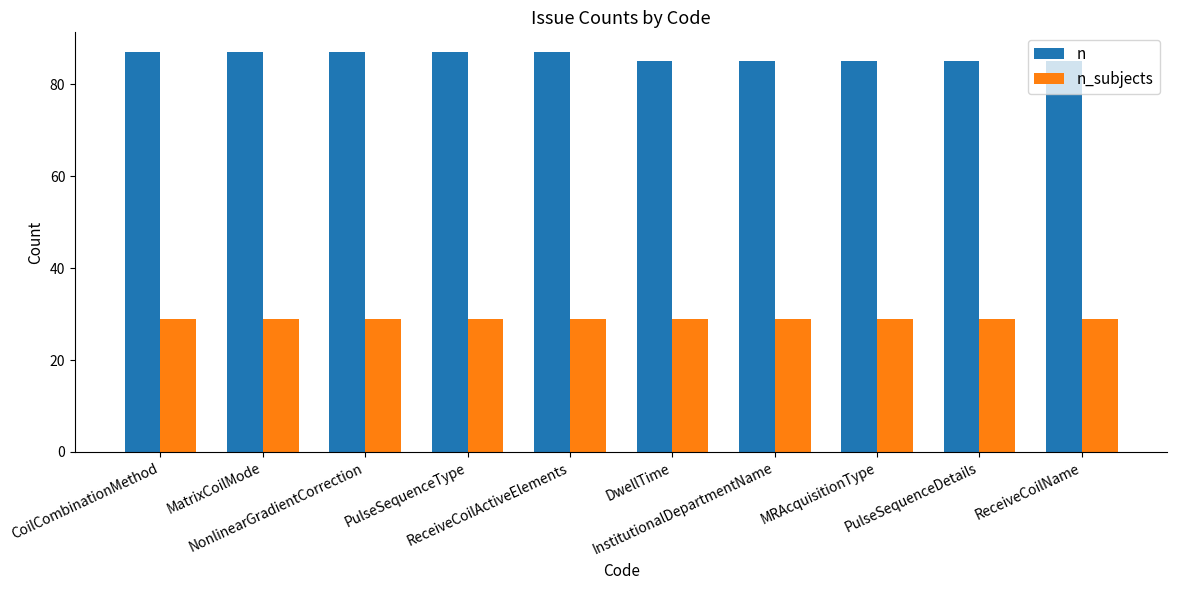

At how many categories does at least one series exceed 35?

10